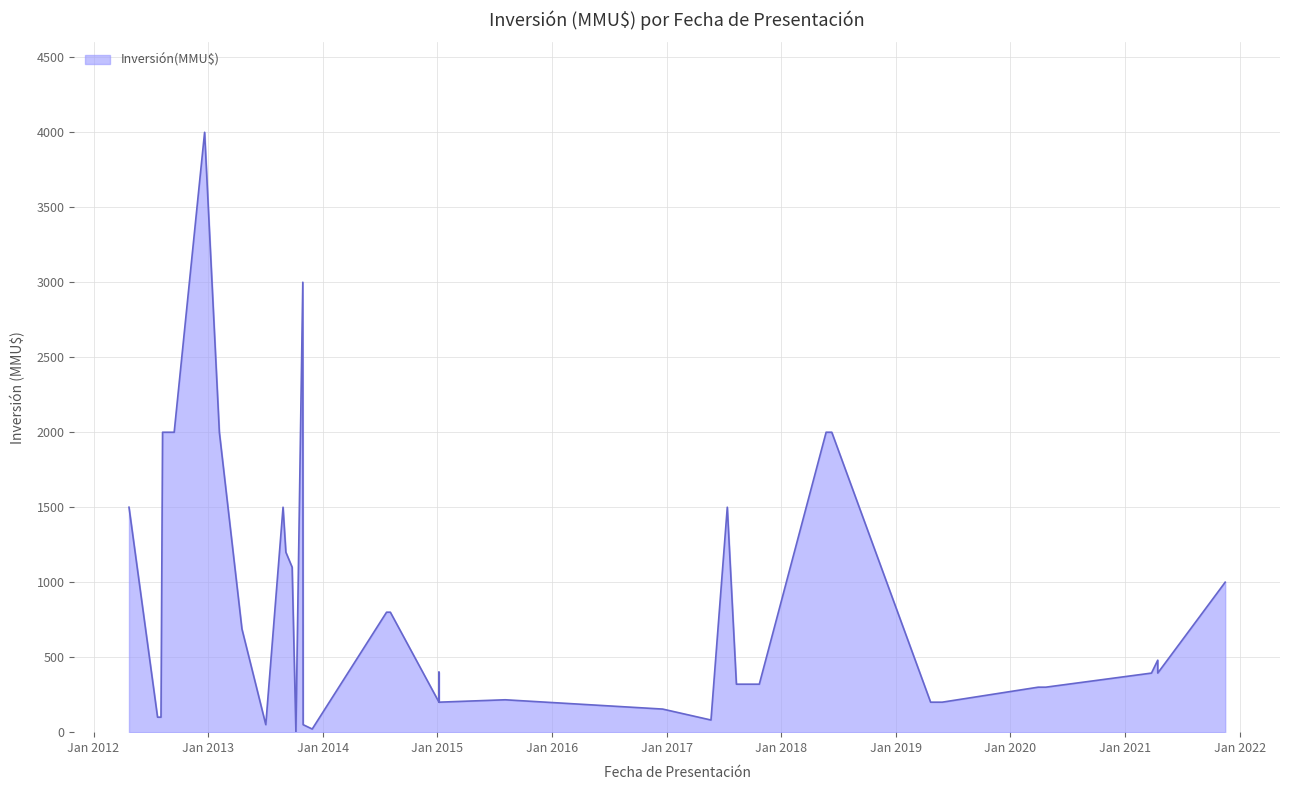

How many interior local valleys (lower than both neighbors) does the data have?

5